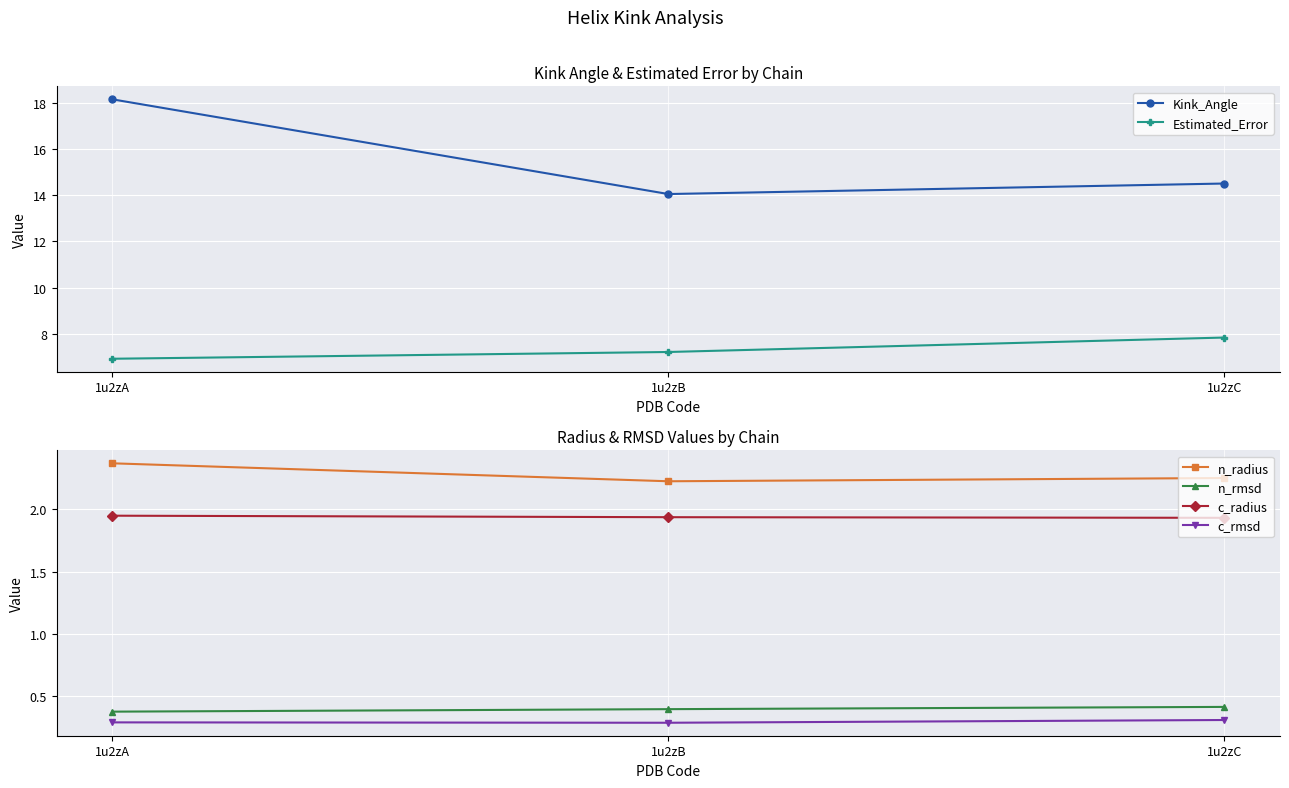

Rank the categories by Estimated_Error value from lowest to highest.

1u2zA, 1u2zB, 1u2zC